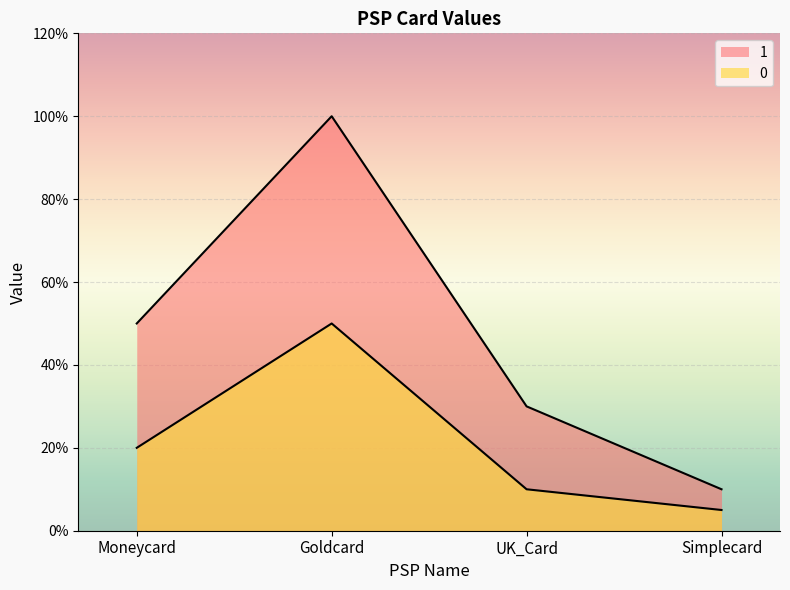

How many data points in 1 are above 5?

1